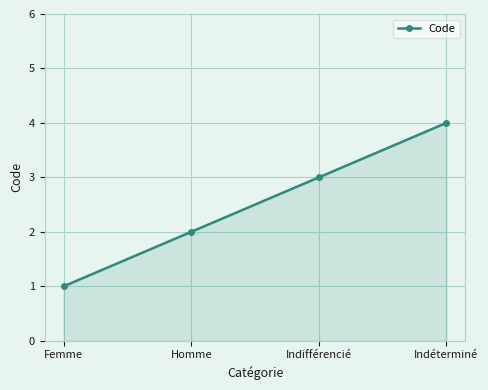

Which label corresponds to the largest value in the chart?

Indéterminé